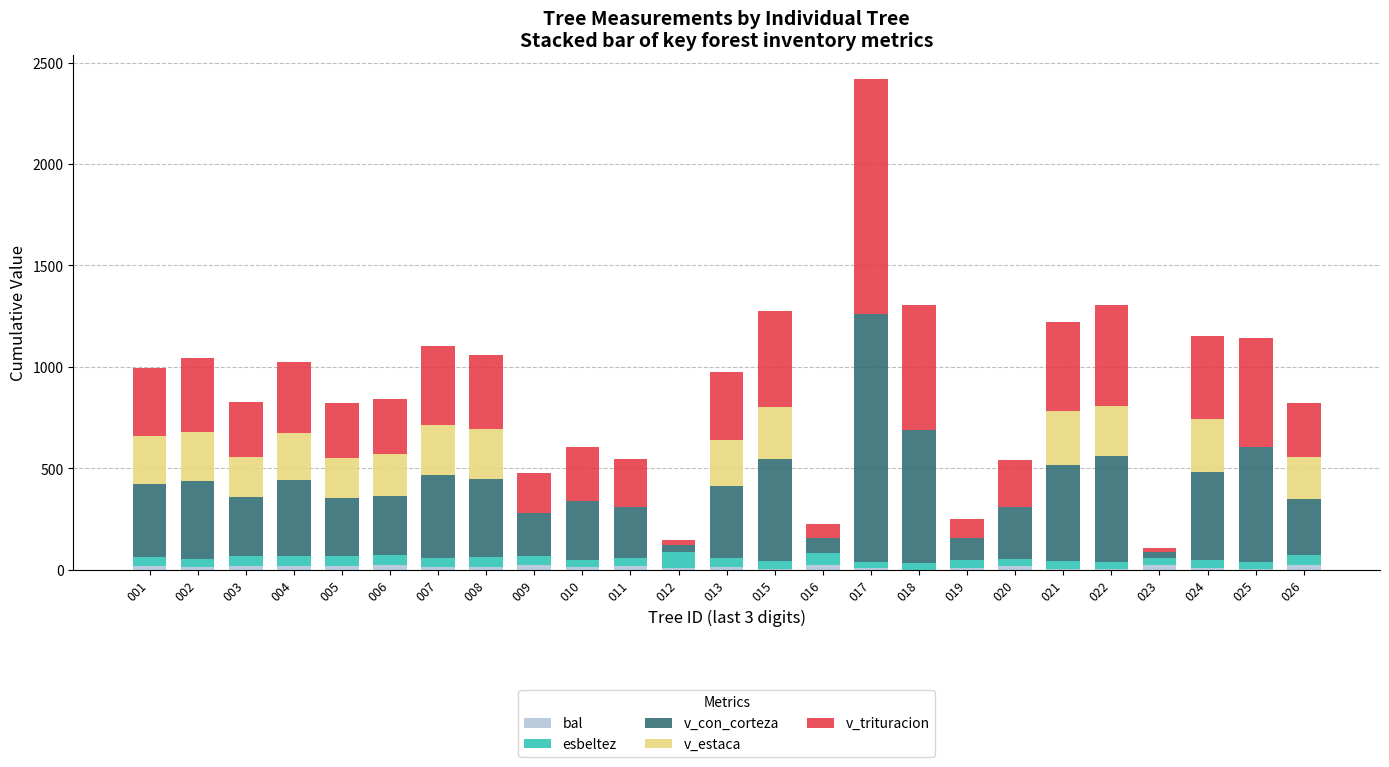

What is the total value across all series at 004?

1026.3